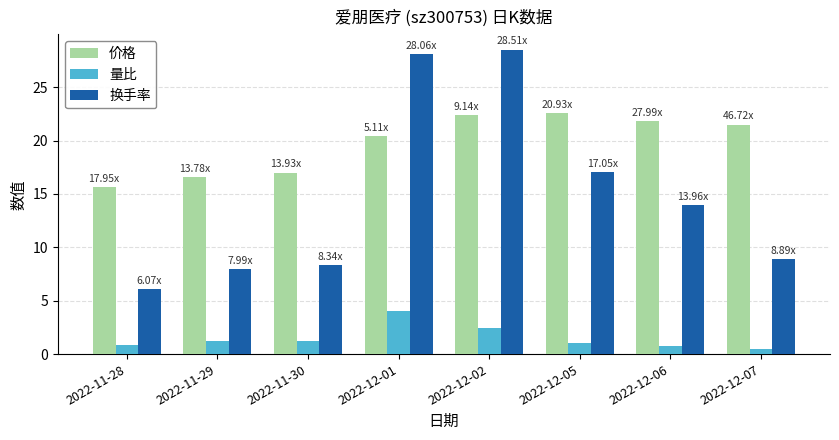

Which category has the highest value across all series?

2022-12-02